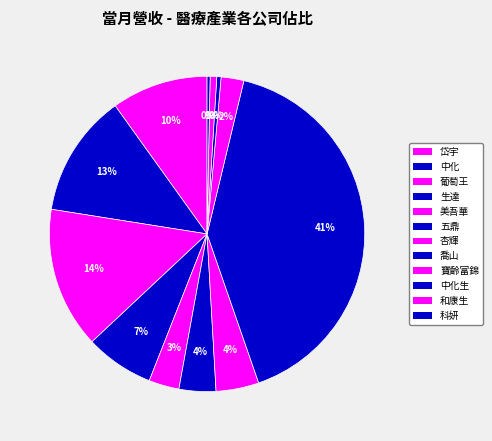

Count the number of slices in the pie.

12